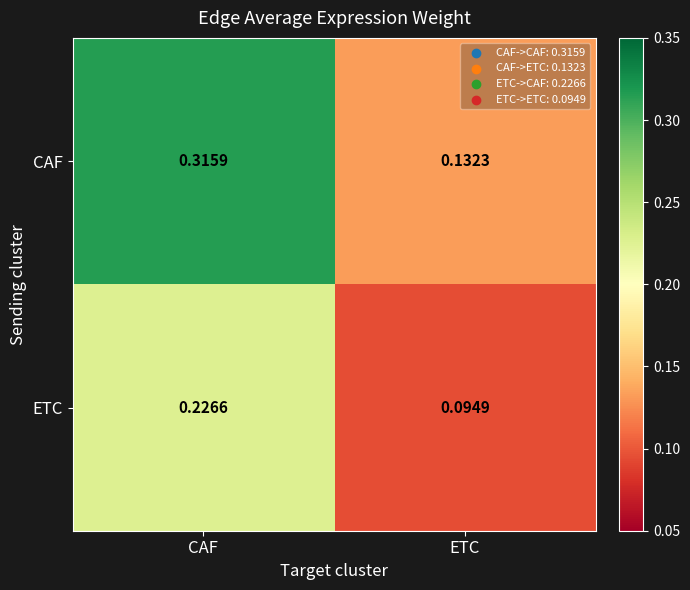

Which series has the largest range (max minus min)?

CAF